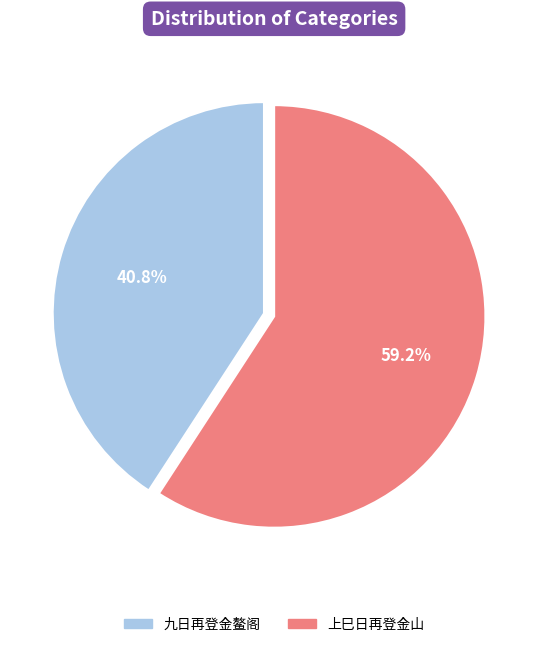

To the nearest percent, what is the average slice percentage?

50%